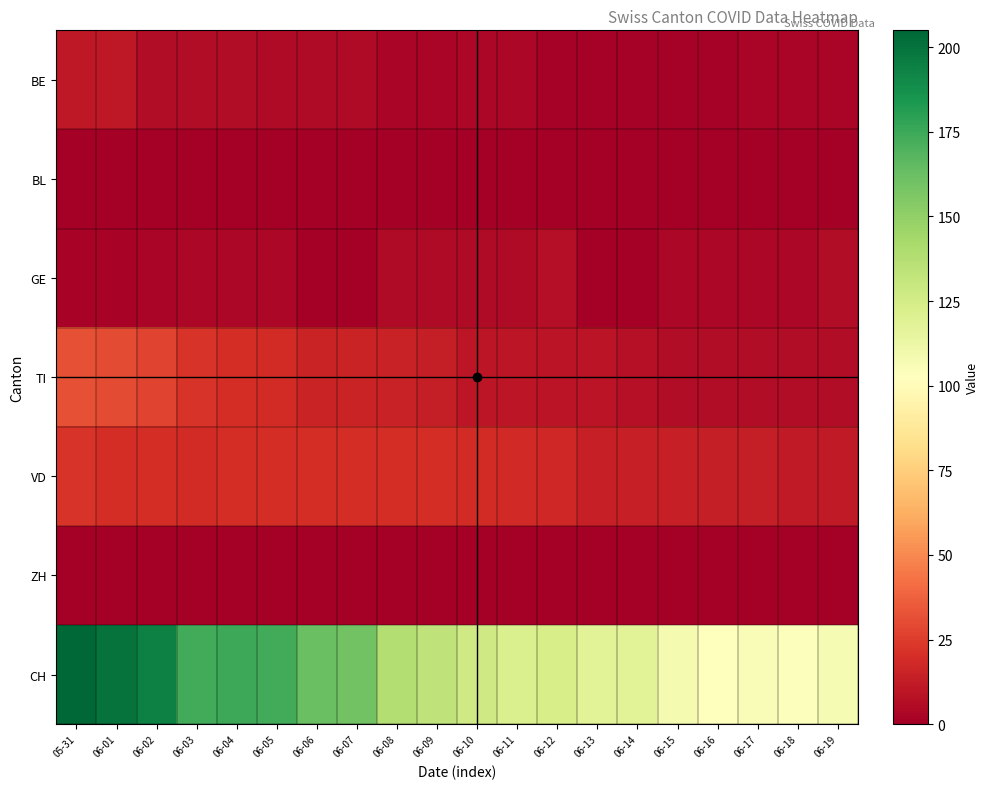

What is the maximum value shown in the chart?

205